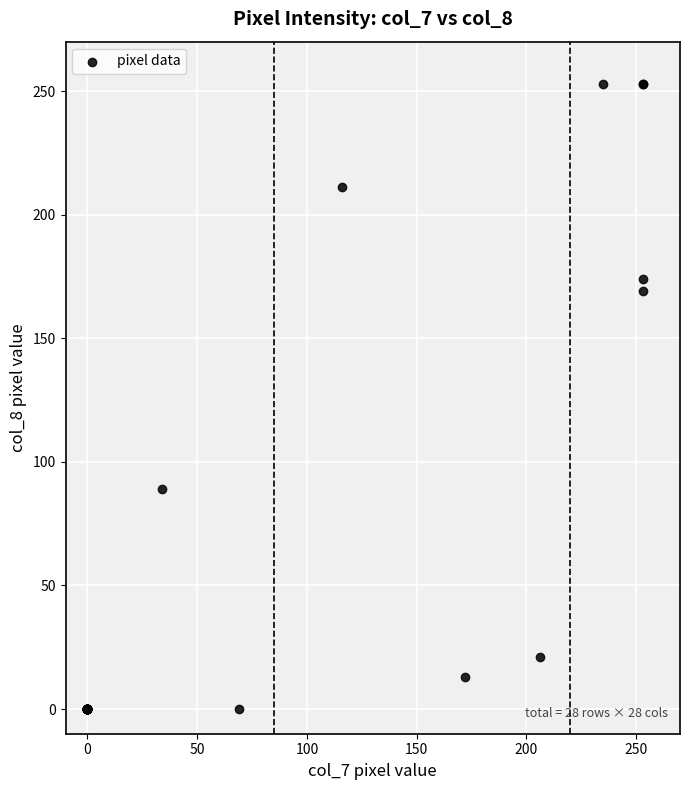

What Y value in the scatter plot is closest to 126?

89